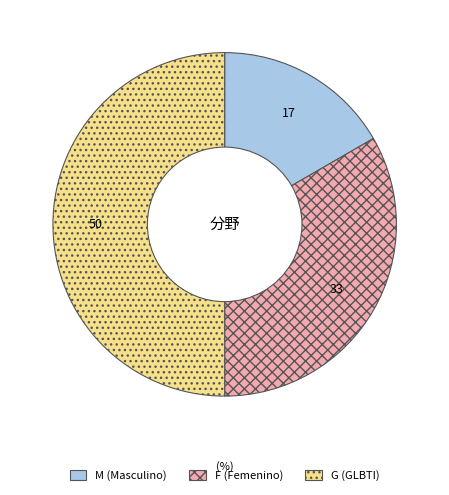

Which category has the biggest portion of the pie?

G